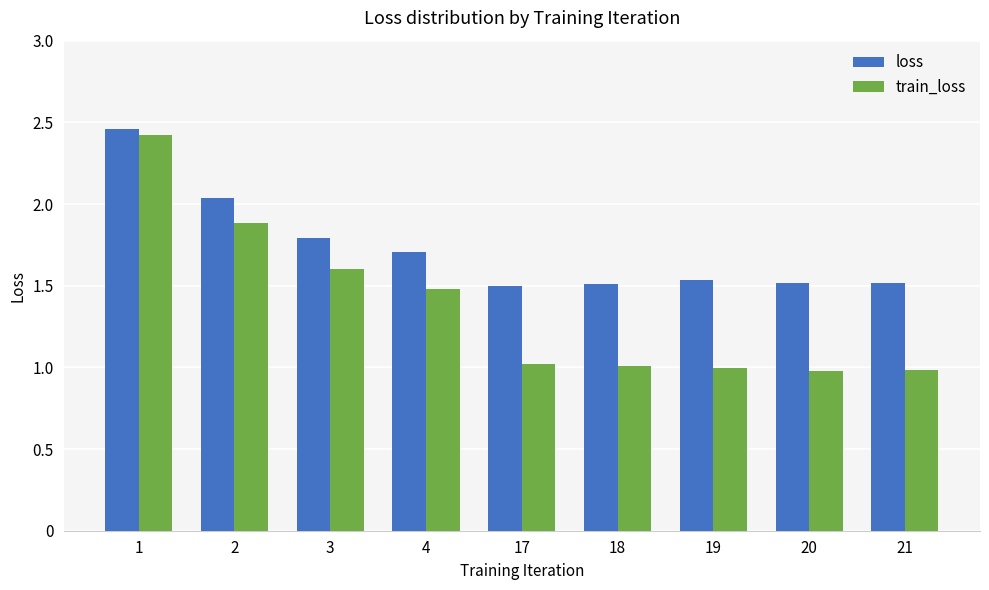

Which series has the largest total across all categories?

loss